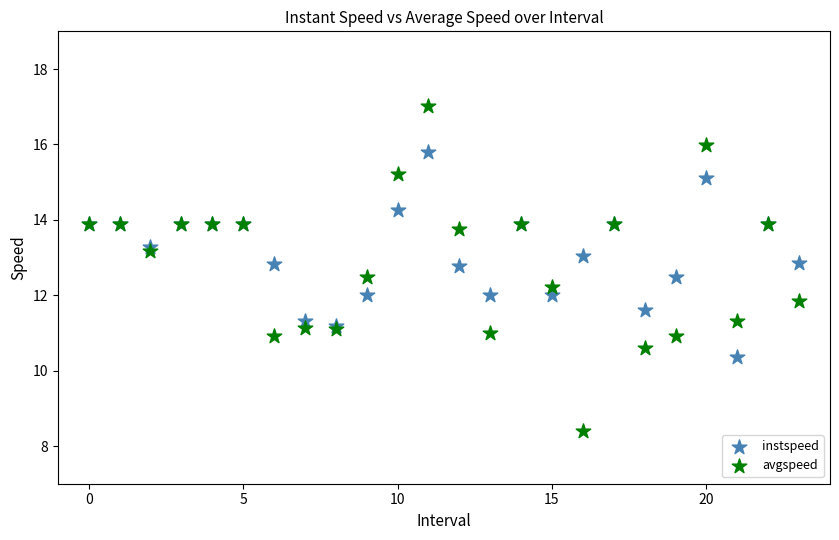

Which series reaches the minimum Y coordinate?

avgspeed